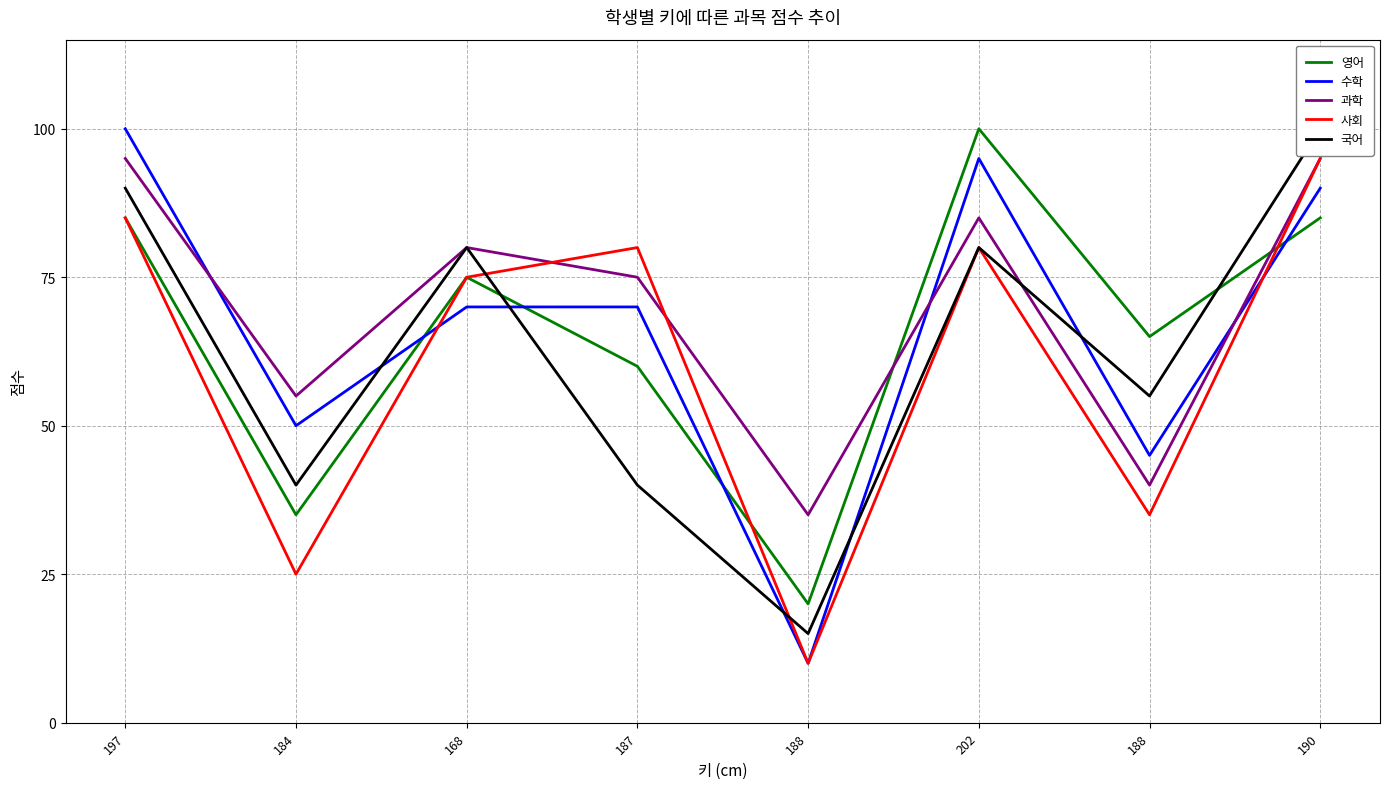

Where does the 영어 series first go above 75?

197